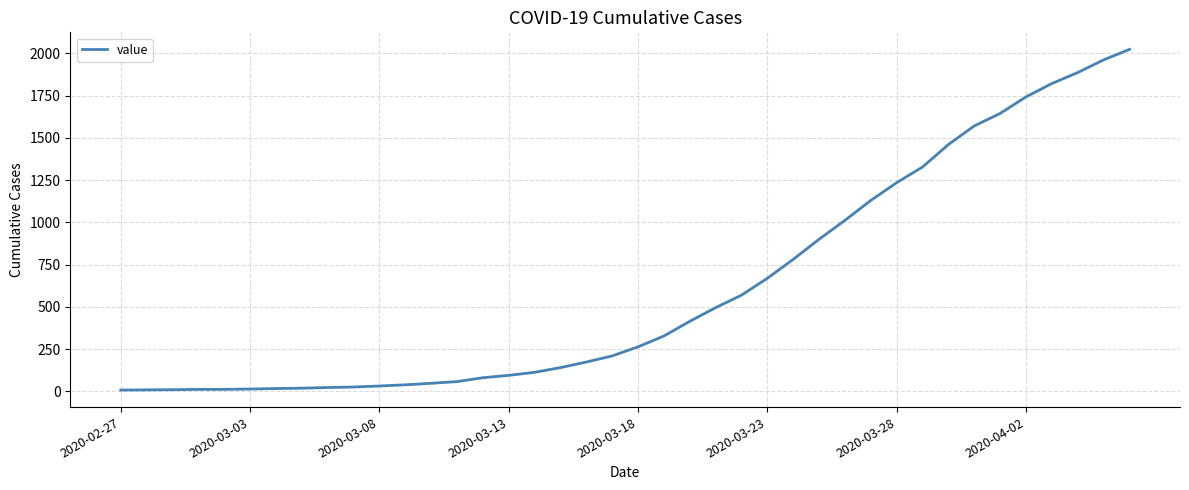

What is the greatest value displayed?

2024